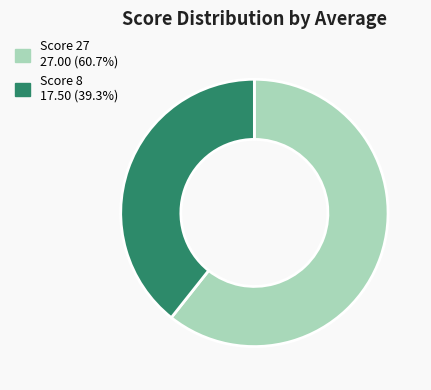

Is there a majority slice in this chart?

Yes